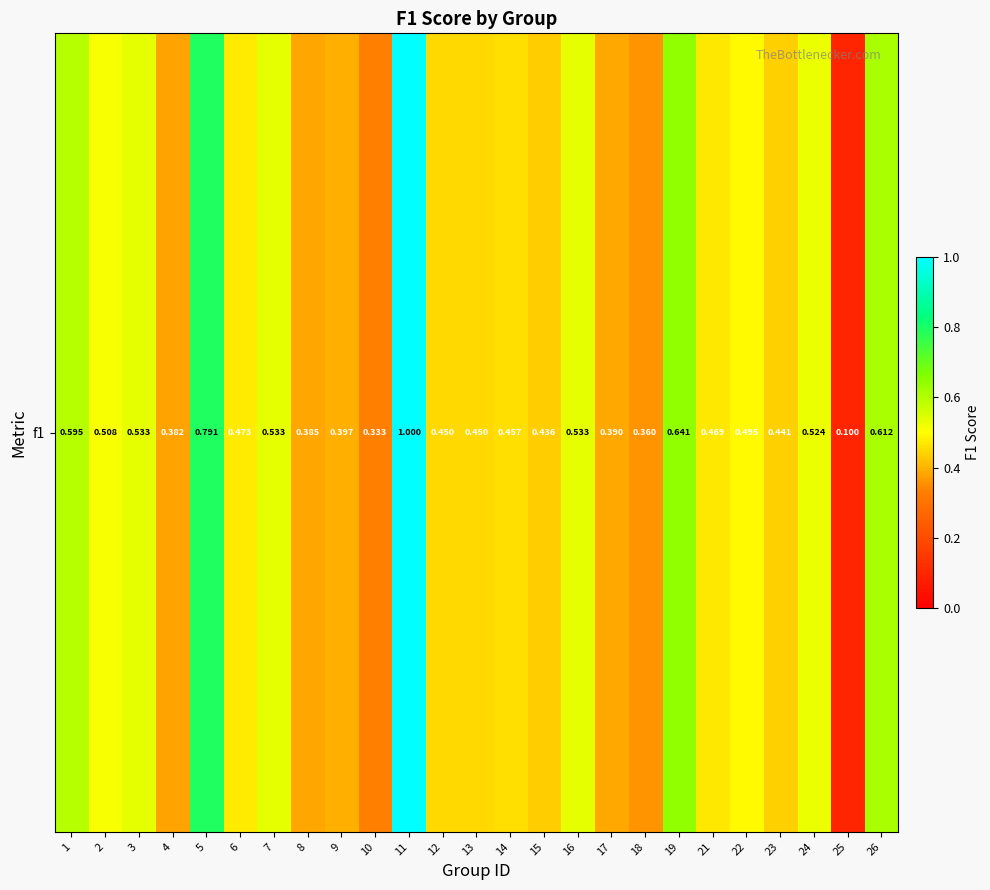

Which label corresponds to the largest value in the chart?

11